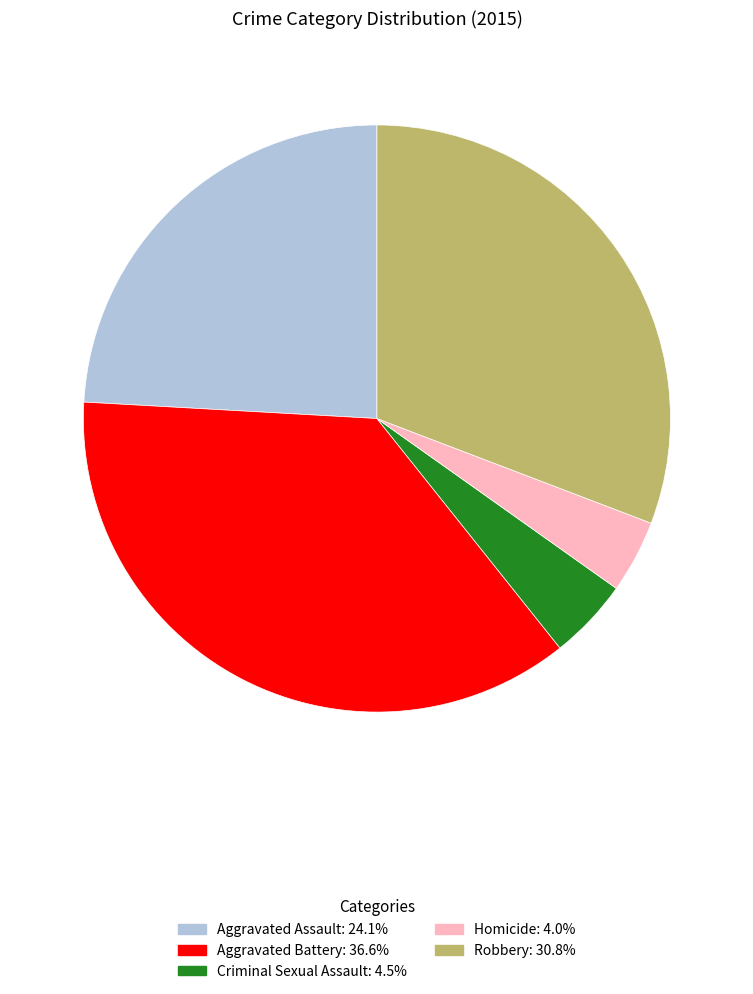

What is the ratio of the value at Homicide to the value at Aggravated Battery?

0.1